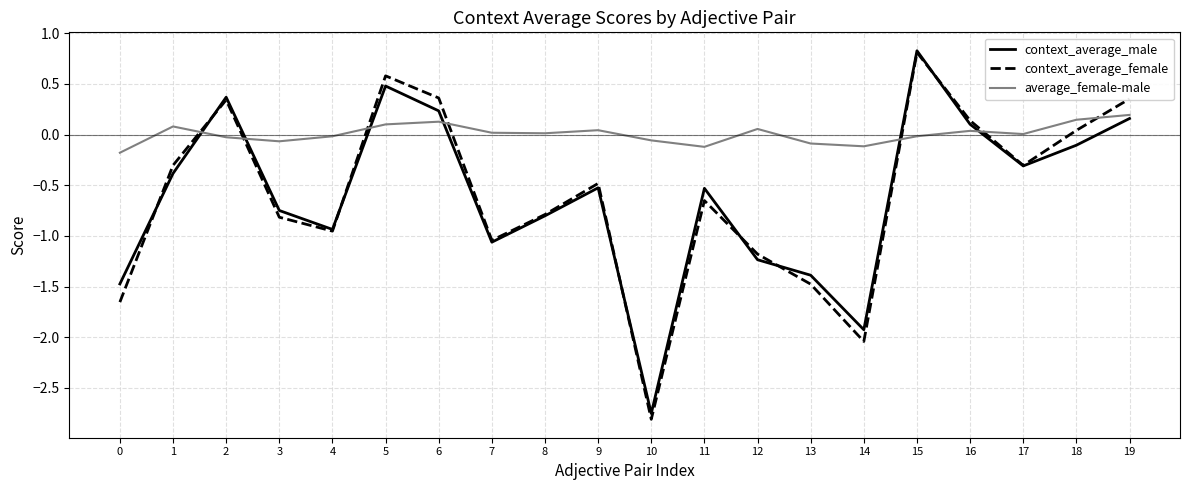

Which series has the widest spread of values?

context_average_female